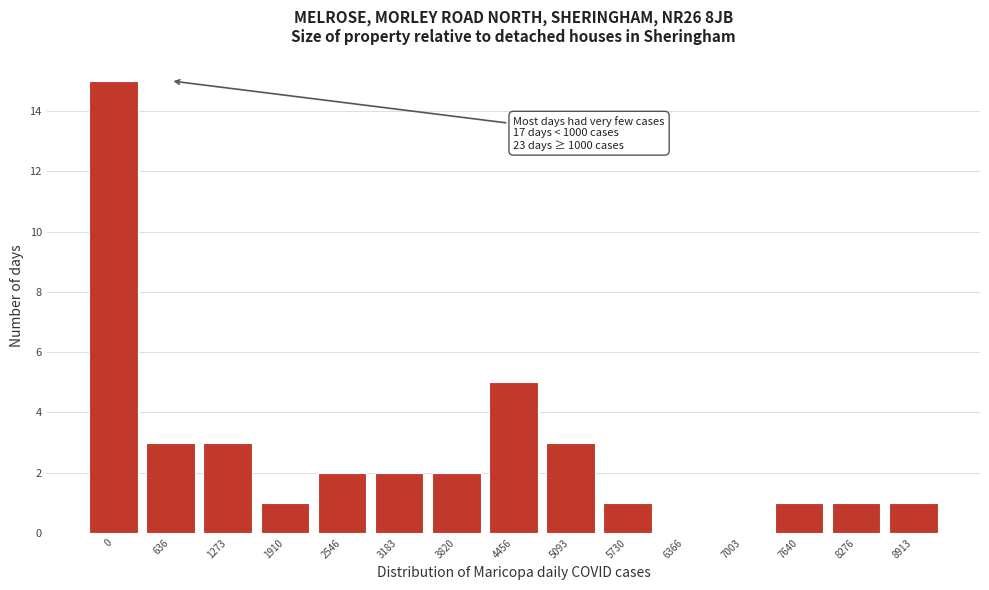

Reading left to right, list all the values displayed in this chart.

0=15	636=3	1273=3	1910=1	2546=2	3183=2	3820=2	4456=5	5093=3	5730=1	6366=0	7003=0	7640=1	8276=1	8913=1